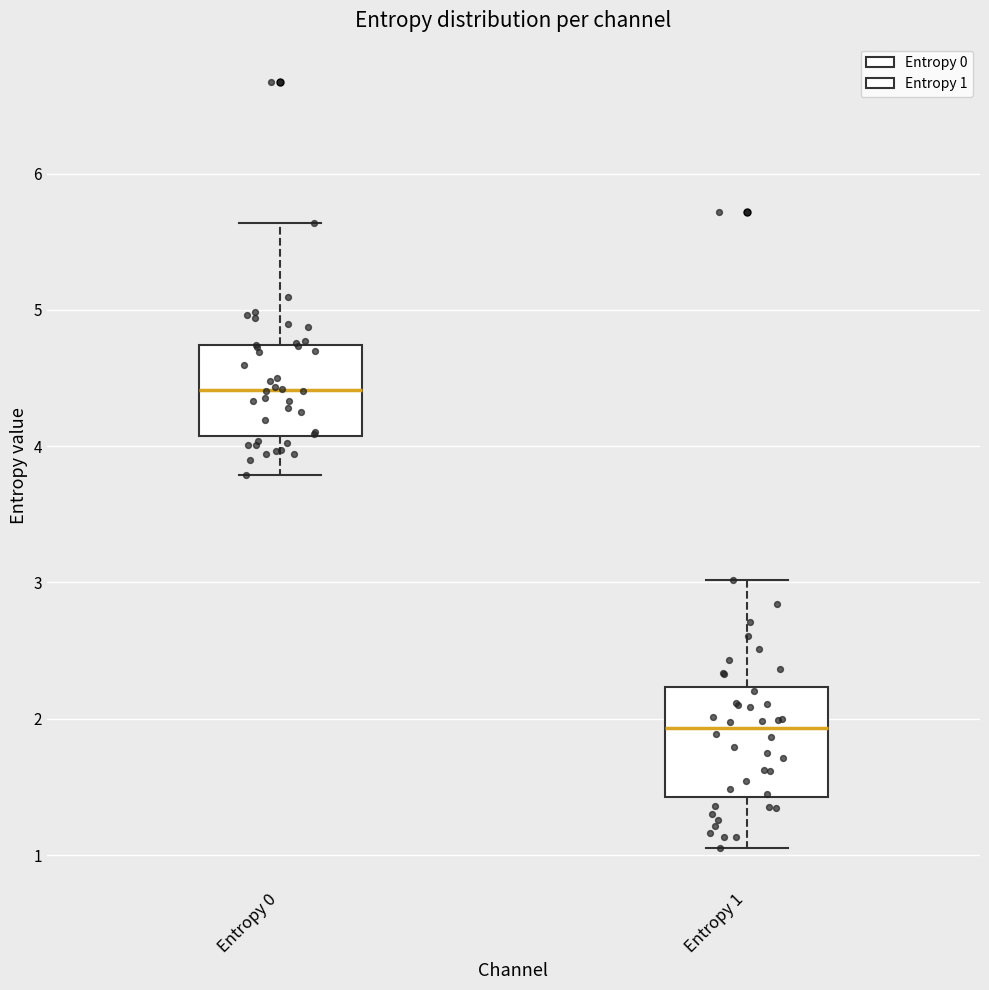

Reading left to right, transcribe this box plot: for each box, give where its median line is, the range the box spans, and where its two whiskers end, as read against the y-axis. The values are not printed on the chart, so give them approximately, as read against the axis.

Entropy 0: median 4.4, box 4.1 to 4.7, whiskers 3.8 to 5.6
Entropy 1: median 1.9, box 1.4 to 2.2, whiskers 1.0 to 3.0